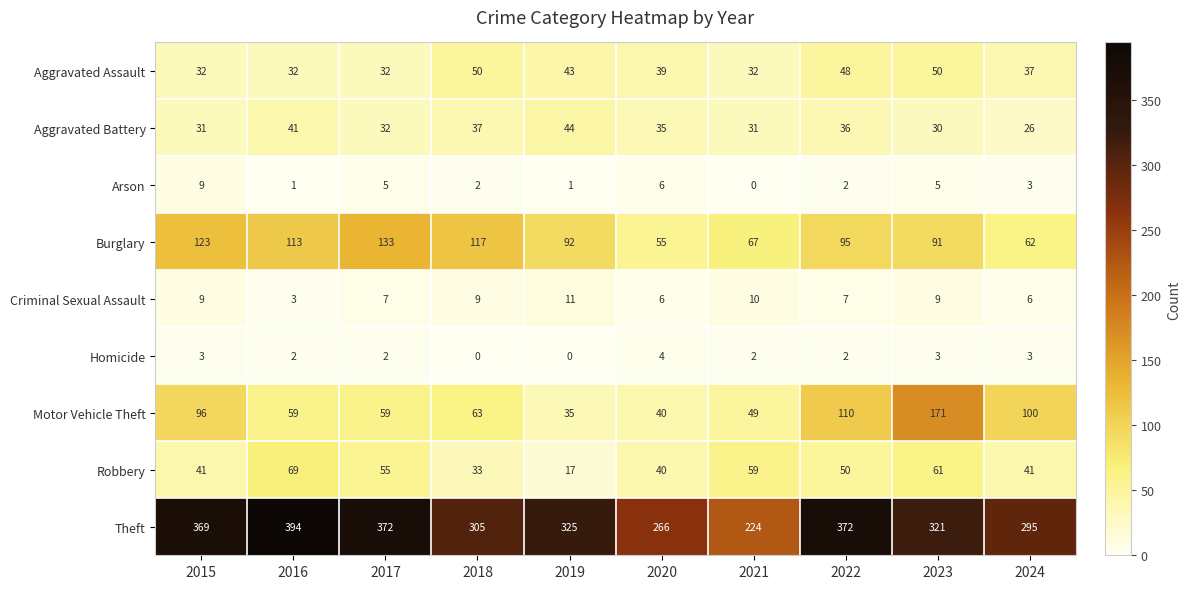

True or false: Burglary has a value of 55 at 2016.

False